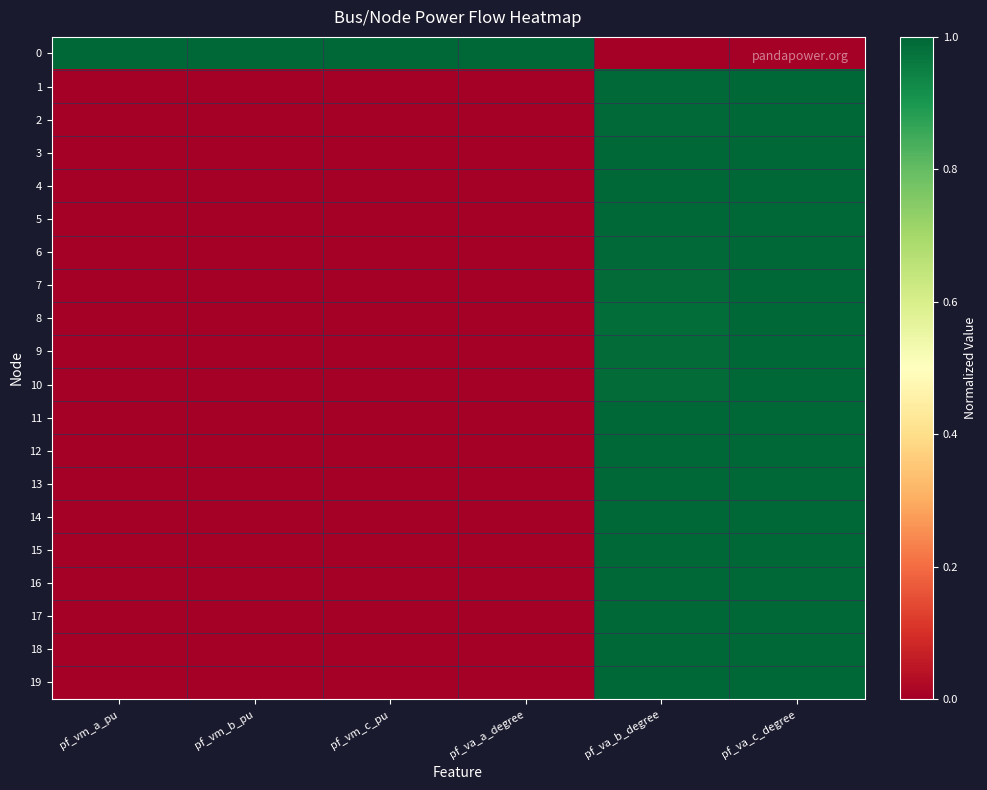

What is the total value across all series at pf_vm_a_pu?

1.0